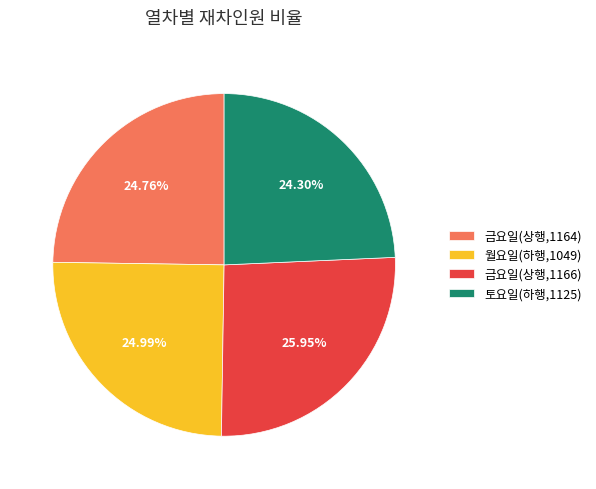

Does 금요일(상행,1164) account for over 50% of the chart?

No